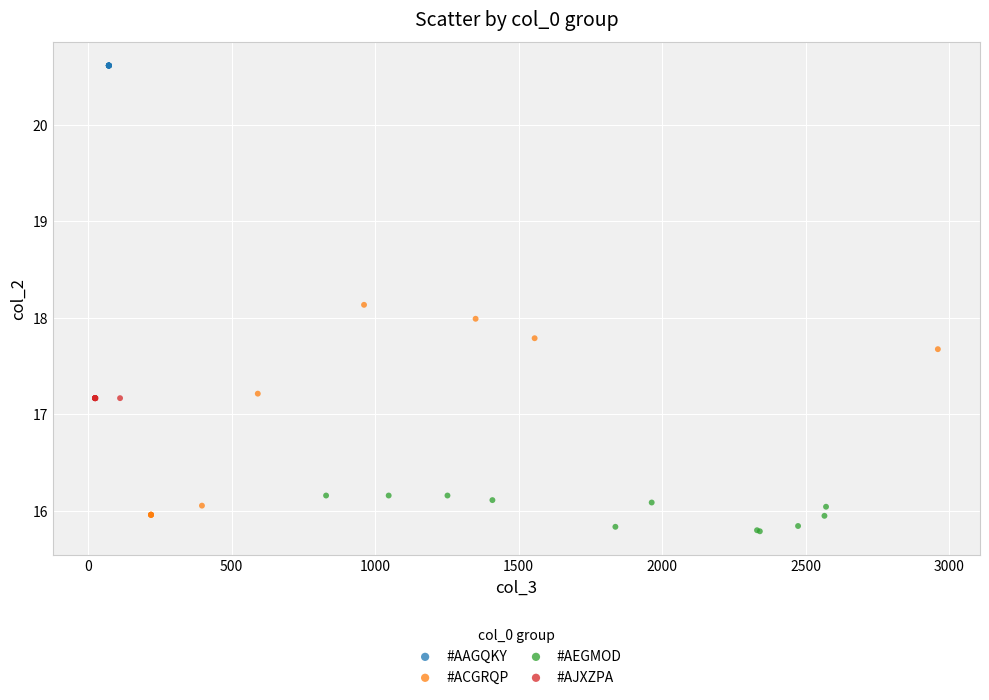

What are all the series names shown in the legend?

#AAGQKY, #ACGRQP, #AEGMOD, #AJXZPA